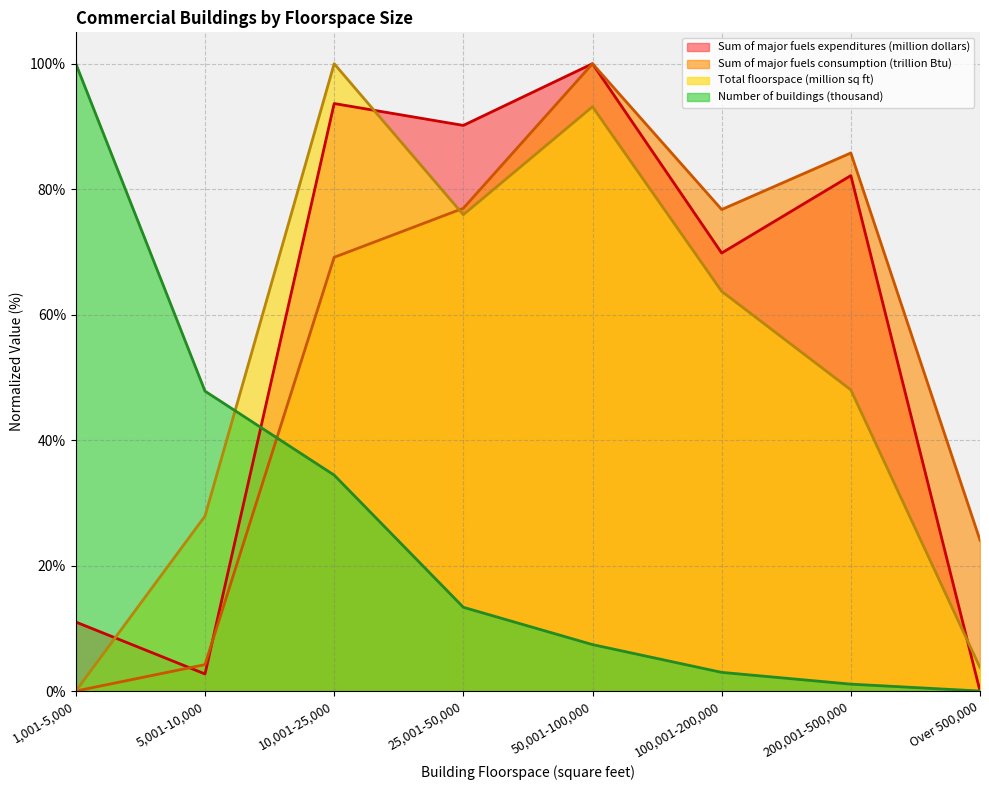

What value does the Number of buildings (thousand) series have at 200,001-500,000?

1.1